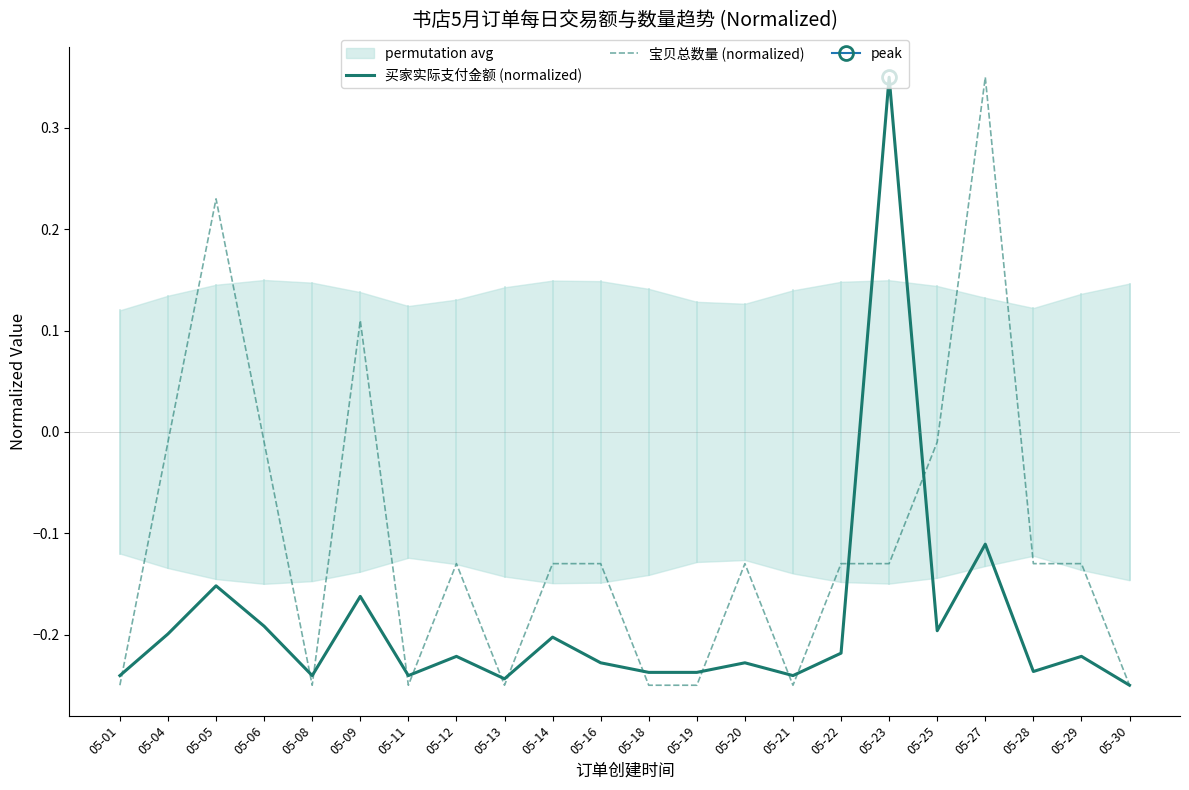

Reading left to right, what are all the values shown in this chart?

买家实际支付金额 (normalized): 05-01=-0.2	05-04=-0.2	05-05=-0.2	05-06=-0.2	05-08=-0.2	05-09=-0.2	05-11=-0.2	05-12=-0.2	05-13=-0.2	05-14=-0.2	05-16=-0.2	05-18=-0.2	05-19=-0.2	05-20=-0.2	05-21=-0.2	05-22=-0.2	05-23=0.3	05-25=-0.2	05-27=-0.1	05-28=-0.2	05-29=-0.2	05-30=-0.2
宝贝总数量 (normalized): 05-01=-0.2	05-04=-0.0	05-05=0.2	05-06=-0.0	05-08=-0.2	05-09=0.1	05-11=-0.2	05-12=-0.1	05-13=-0.2	05-14=-0.1	05-16=-0.1	05-18=-0.2	05-19=-0.2	05-20=-0.1	05-21=-0.2	05-22=-0.1	05-23=-0.1	05-25=-0.0	05-27=0.3	05-28=-0.1	05-29=-0.1	05-30=-0.2